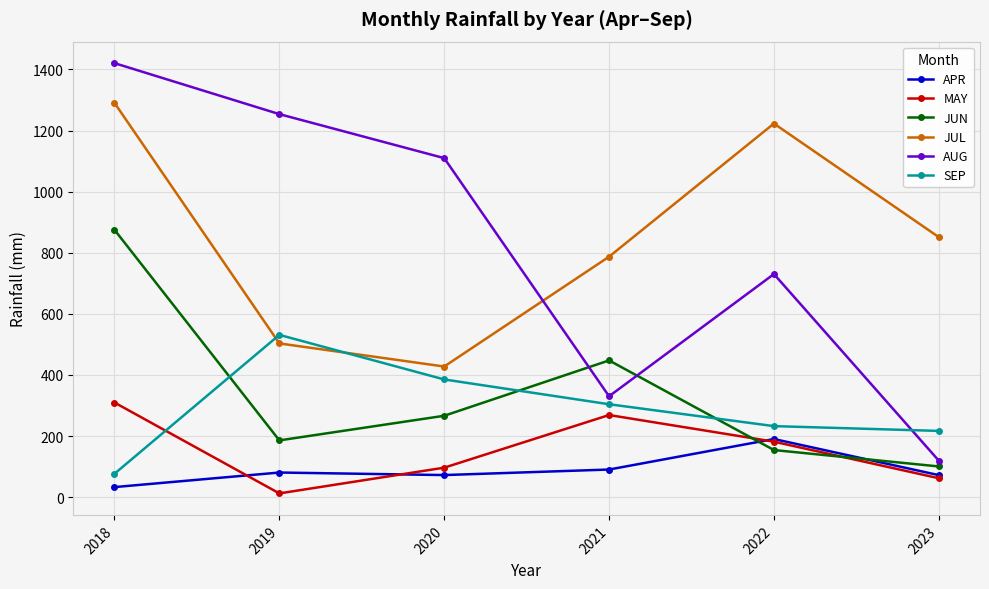

True or false: AUG has a value of 1420.6 at 2018.

True